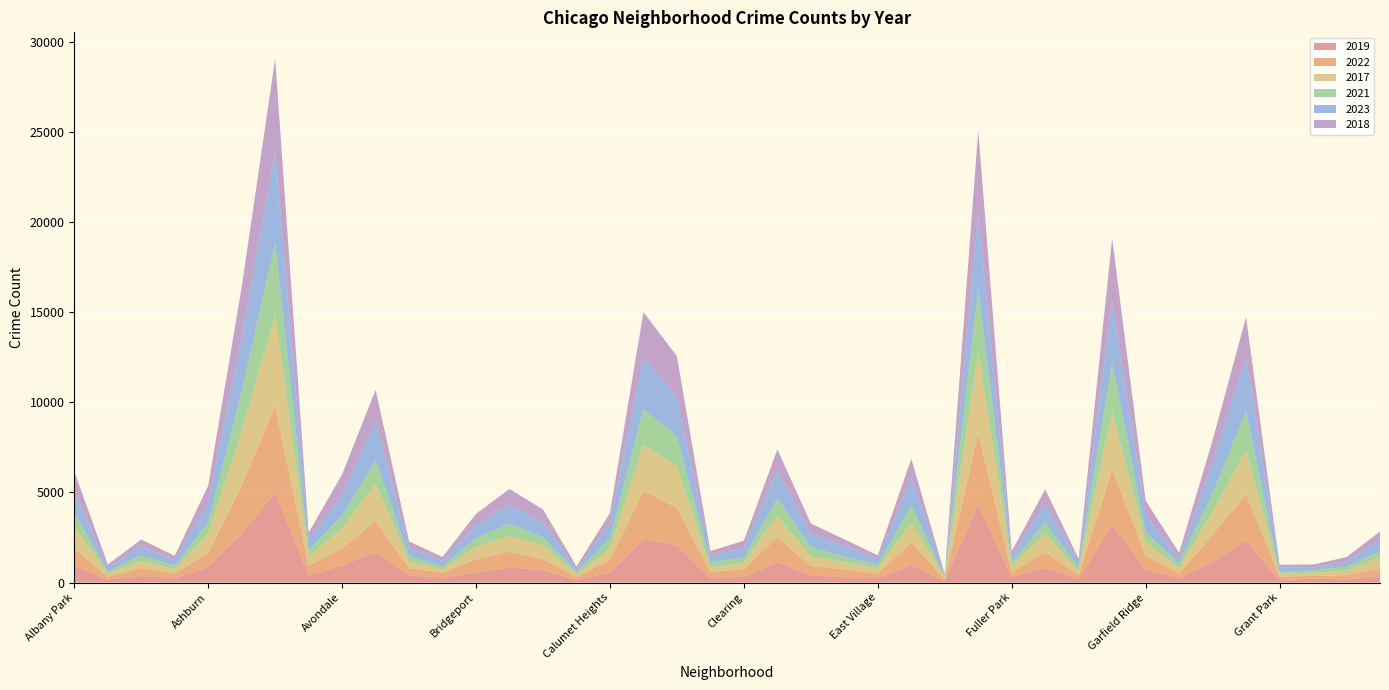

Reading left to right, transcribe all the data shown in this chart.

2019: 968	166	368	249	872	2700	5008	405	957	1687	385	287	568	828	694	142	561	2441	2079	253	322	1140	406	298	248	972	77	4309	308	825	189	3226	728	261	1153	2328	138	220	171	365
2022: 926	157	440	251	797	2702	4762	522	953	1720	414	258	722	888	599	175	698	2651	2053	338	422	1380	504	433	250	1269	99	3981	263	871	210	3035	766	236	1503	2566	192	154	239	441
2017: 1252	171	391	250	1053	2973	5096	508	1107	2066	403	188	697	878	795	145	620	2566	2288	253	360	1201	531	397	296	1082	87	4471	365	1019	265	3257	743	311	1281	2456	154	176	246	589
2021: 767	123	303	193	629	2237	3970	395	692	1312	264	173	474	664	435	130	559	1974	1675	293	274	943	530	326	180	969	62	3518	200	613	170	2686	565	233	1015	2160	104	140	217	350
2023: 1142	202	515	291	1098	2984	5075	541	1152	2168	437	289	738	1069	828	145	859	2862	2180	335	538	1592	735	594	307	1511	71	4175	314	1030	284	3404	949	268	1735	2970	261	128	299	645
2018: 1117	184	374	248	924	2787	5163	401	1142	1736	386	224	616	870	704	160	554	2513	2281	273	409	1131	571	354	230	1063	75	4608	289	817	202	3485	789	342	1205	2249	141	185	240	442